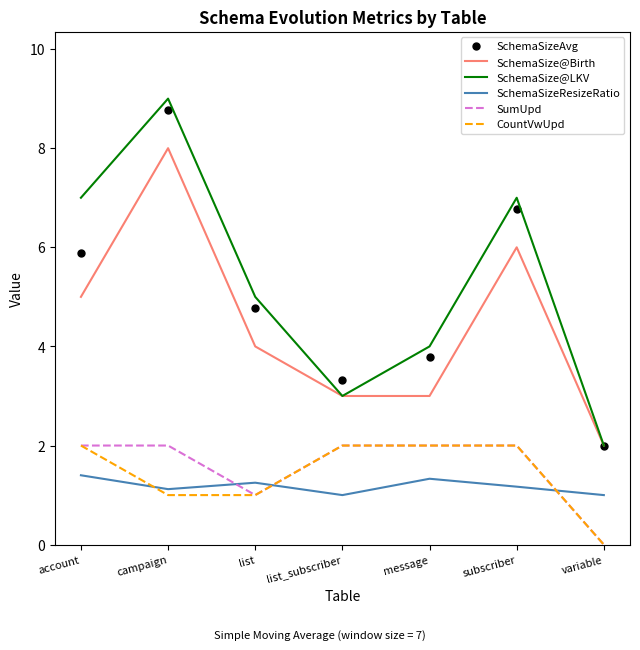

Which series has the largest total across all categories?

SchemaSize@LKV